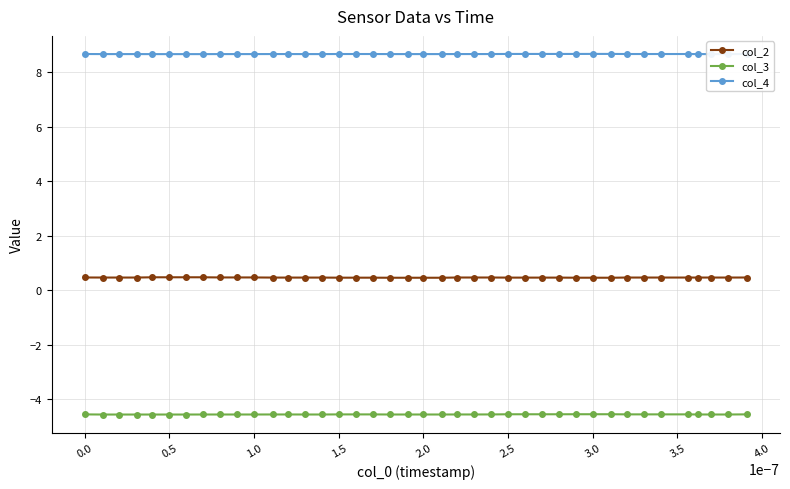

What is the highest value of the col_3 series?

-4.6